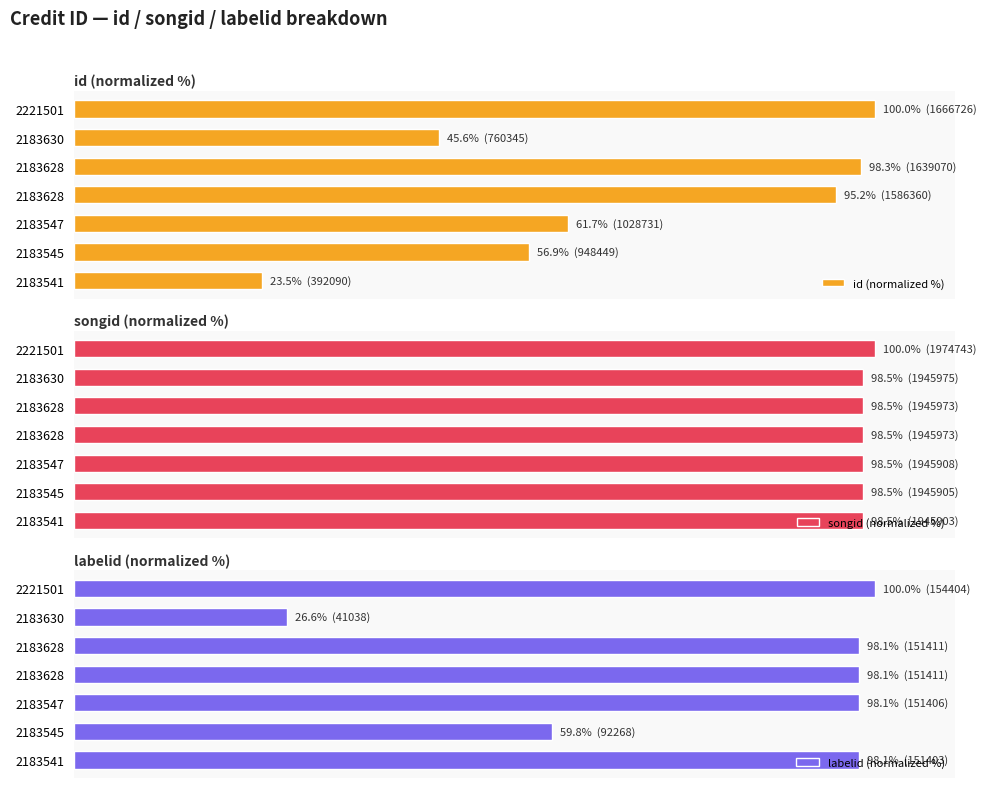

List the series in order of their overall mean, lowest first.

id (normalized %), labelid (normalized %), songid (normalized %)